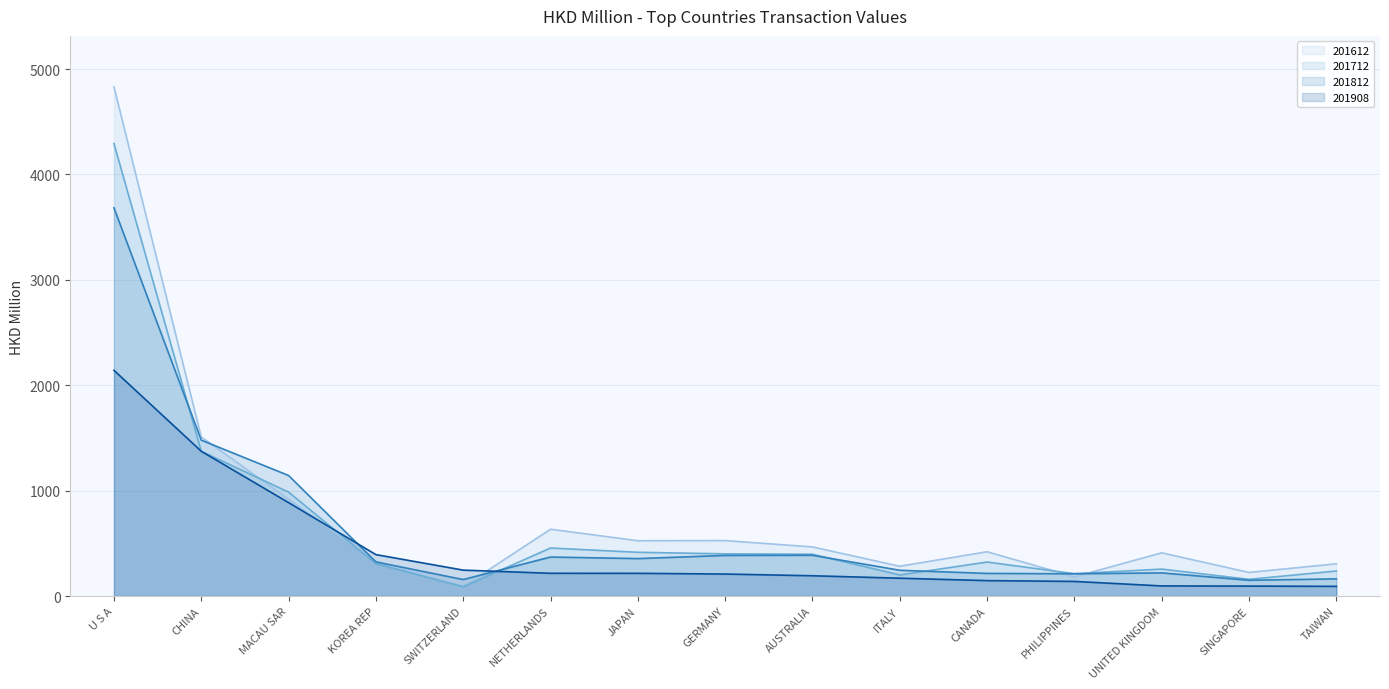

How many distinct data groups are displayed?

4